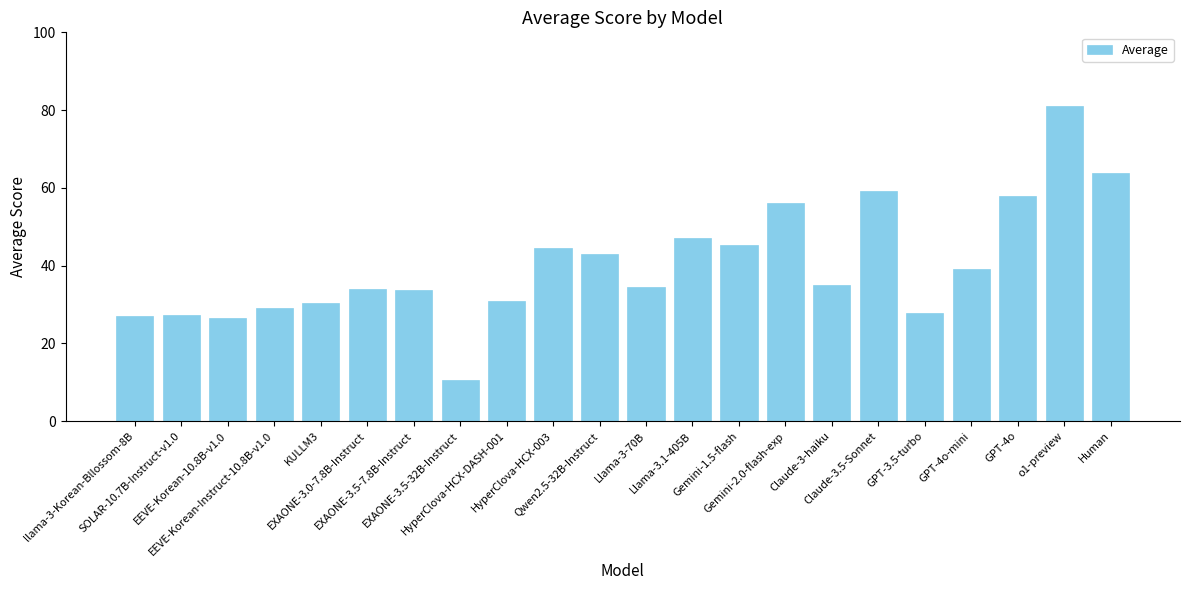

What is the minimum value shown in the chart?

10.5